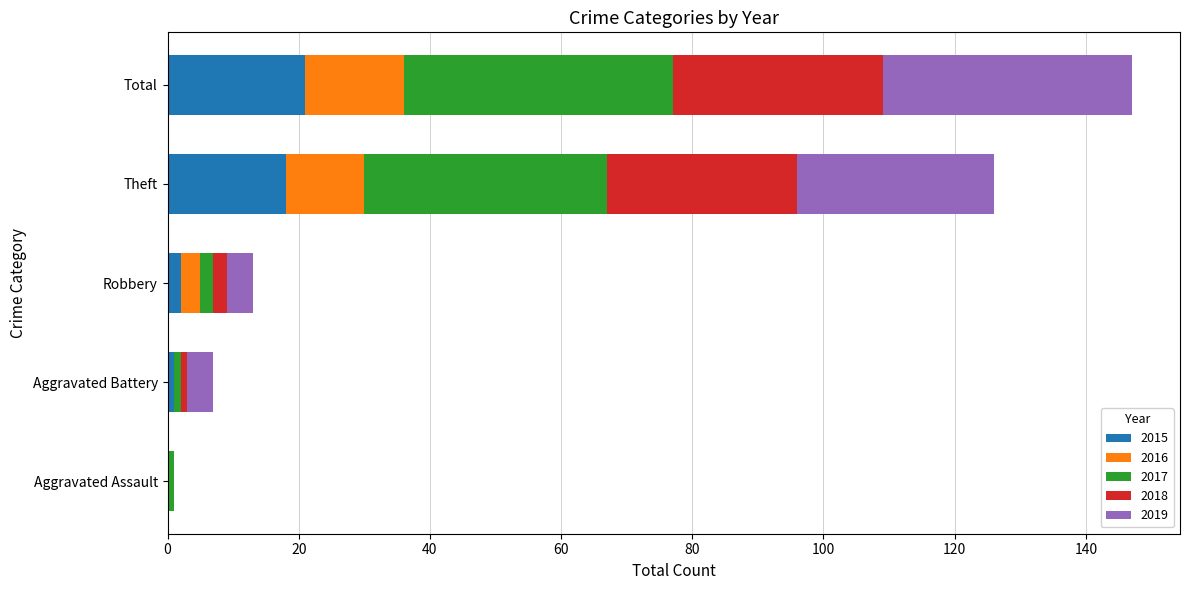

At which category is the sum across all series the highest?

Total